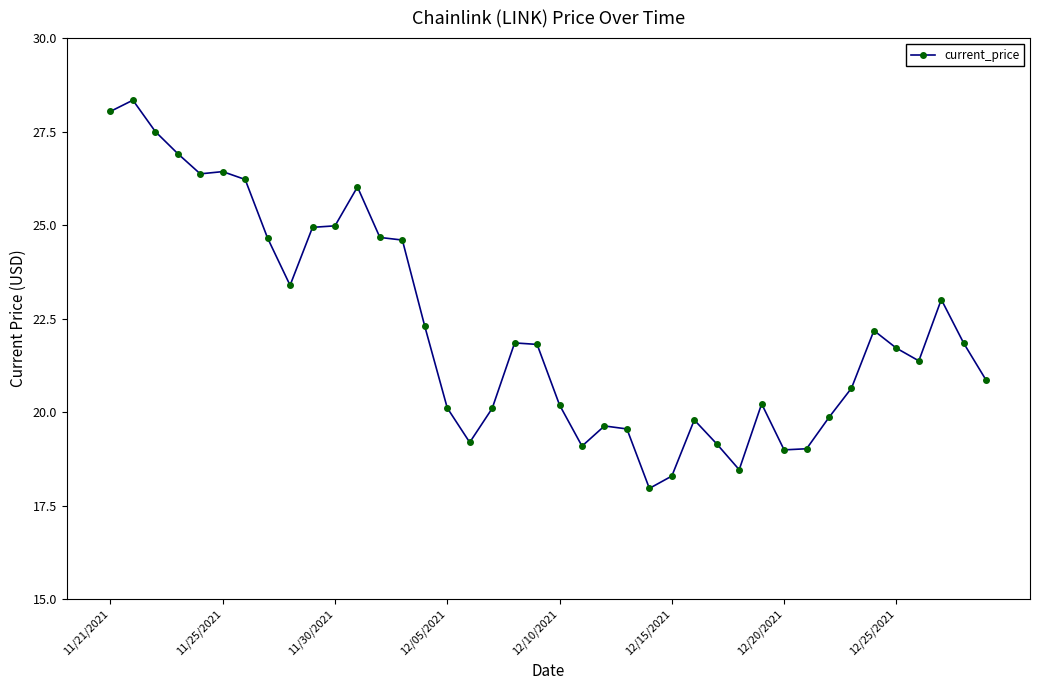

What is the value of the 21st point from the left?

20.2